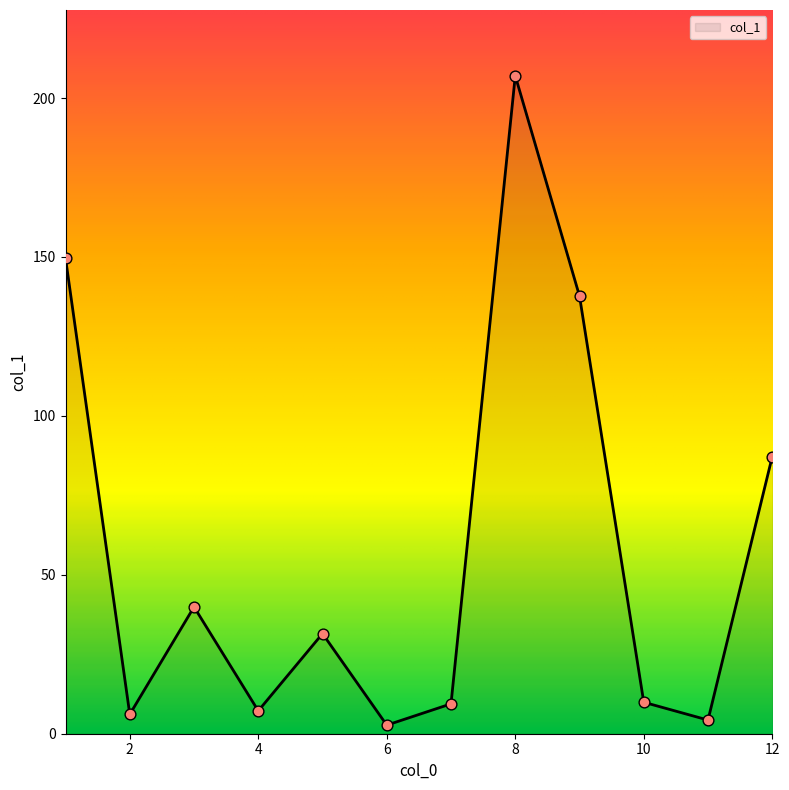

What is the difference between the maximum and minimum values?

204.3